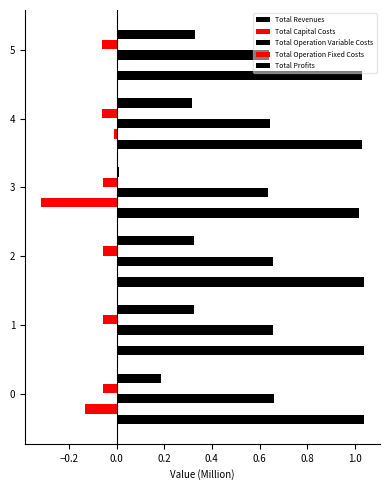

Count the number of categories in the chart.

6